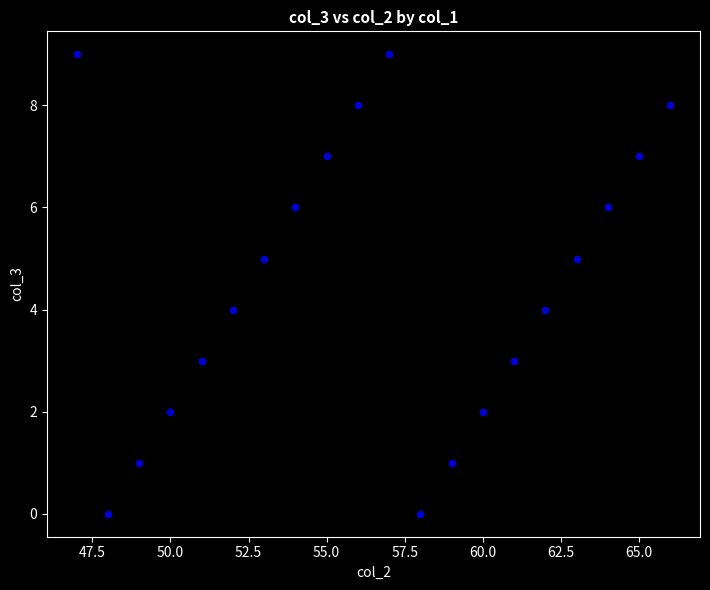

What is the range of Y values (max minus min)?

9